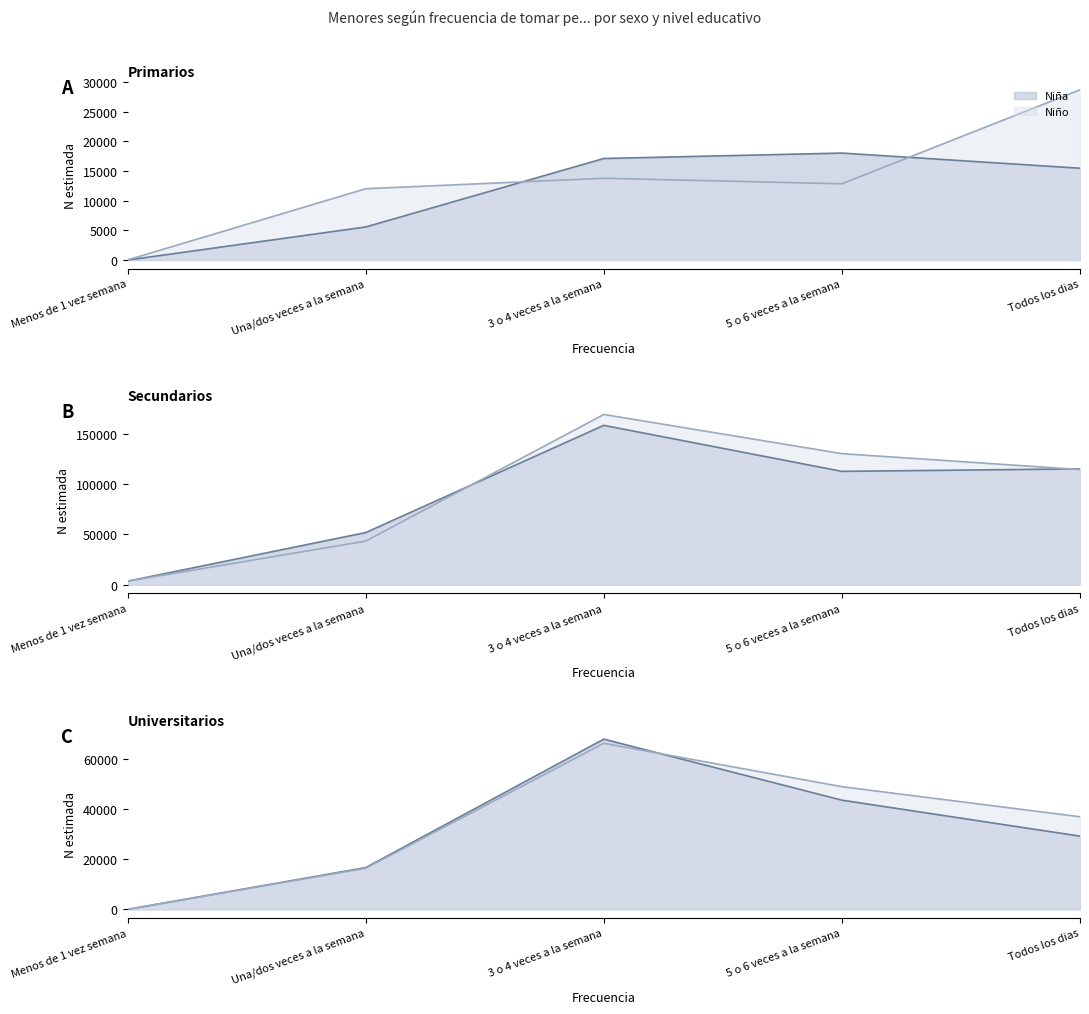

At which category does Universitarios Niño (N estimada) reach its first local peak?

3 o 4 veces a la semana